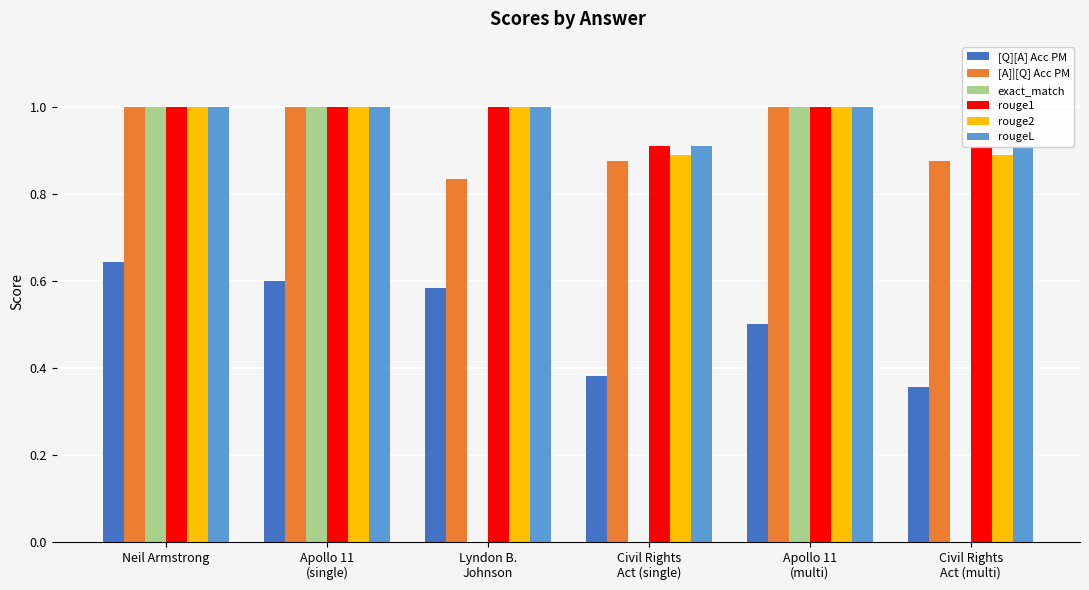

At which category is the sum across all series the highest?

Neil Armstrong